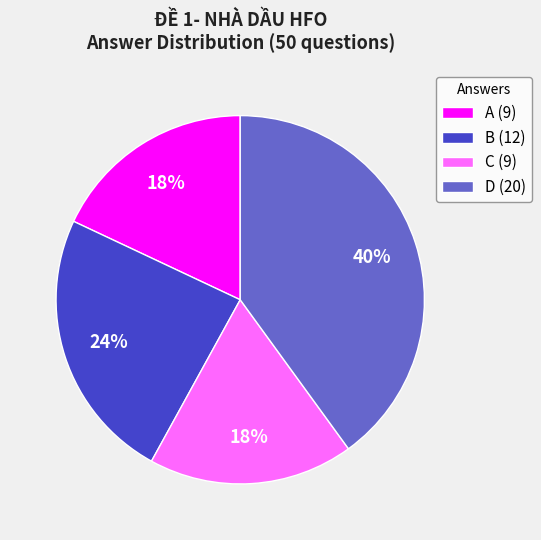

What percentage is the A slice, to the nearest percent?

18%